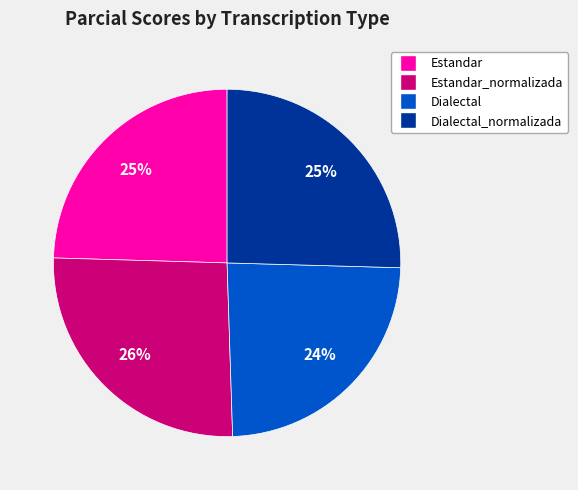

Does any single category account for the majority?

No